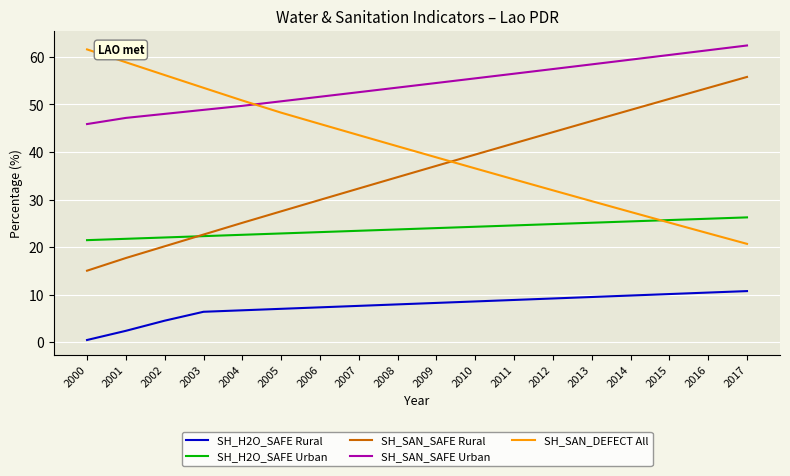

Rank the series by their maximum value, from highest to lowest.

SH_SAN_SAFE Urban, SH_SAN_DEFECT All, SH_SAN_SAFE Rural, SH_H2O_SAFE Urban, SH_H2O_SAFE Rural